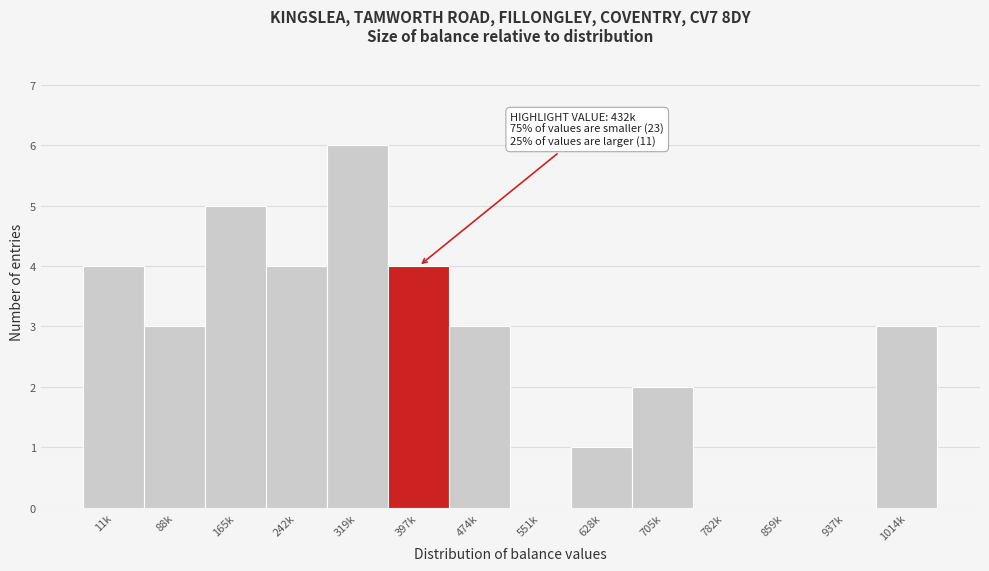

Reading right to left, what are all the values shown in this chart?

1014k=3	937k=0	859k=0	782k=0	705k=2	628k=1	551k=0	474k=3	397k=4	319k=6	242k=4	165k=5	88k=3	11k=4